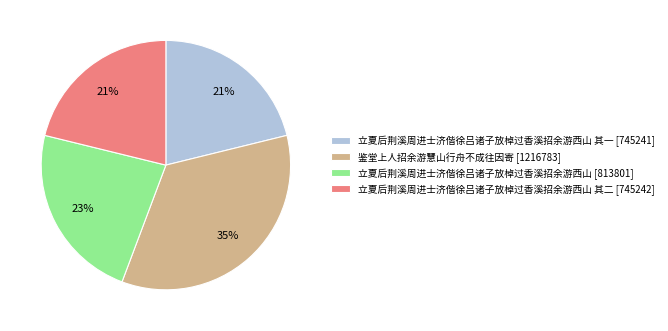

Which category has the biggest portion of the pie?

鉴堂上人招余游慧山行舟不成往因寄 [1216783]